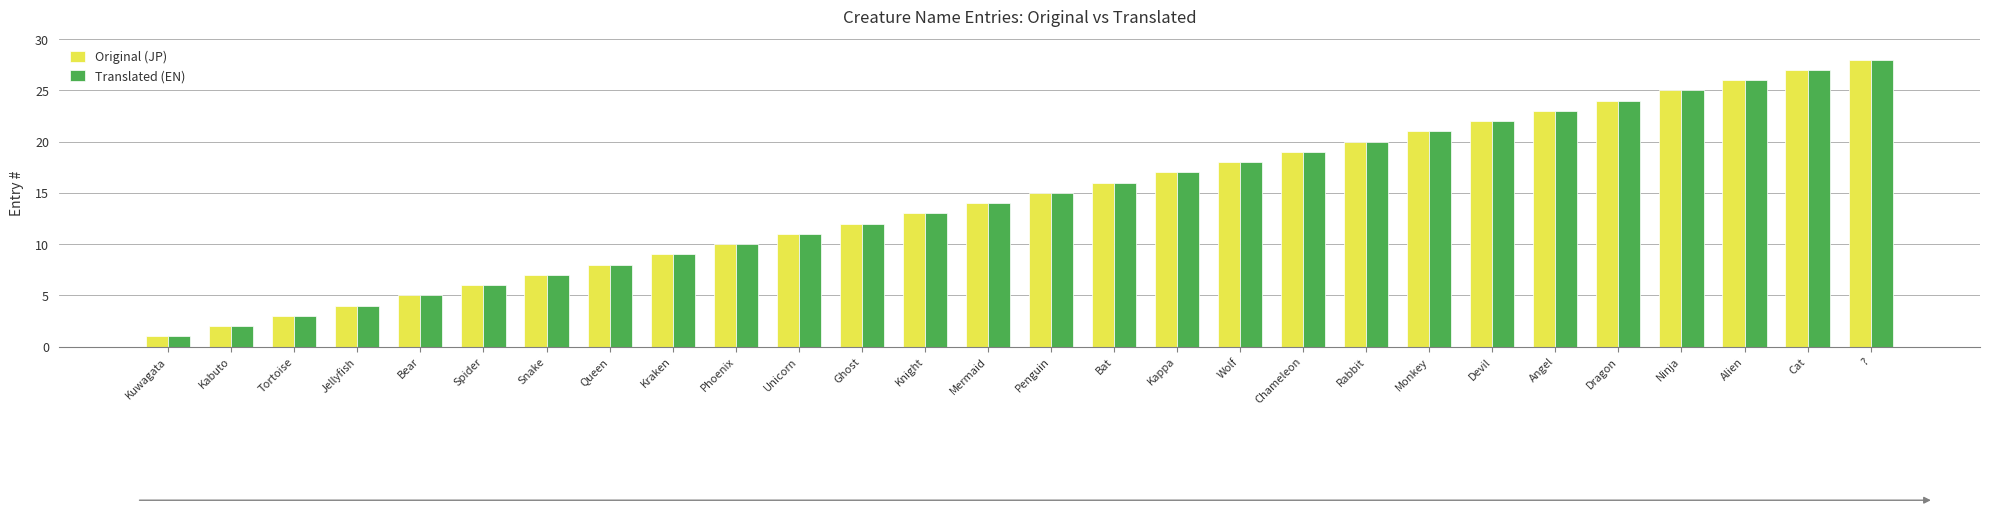

What is the total value across all series at Alien?

52